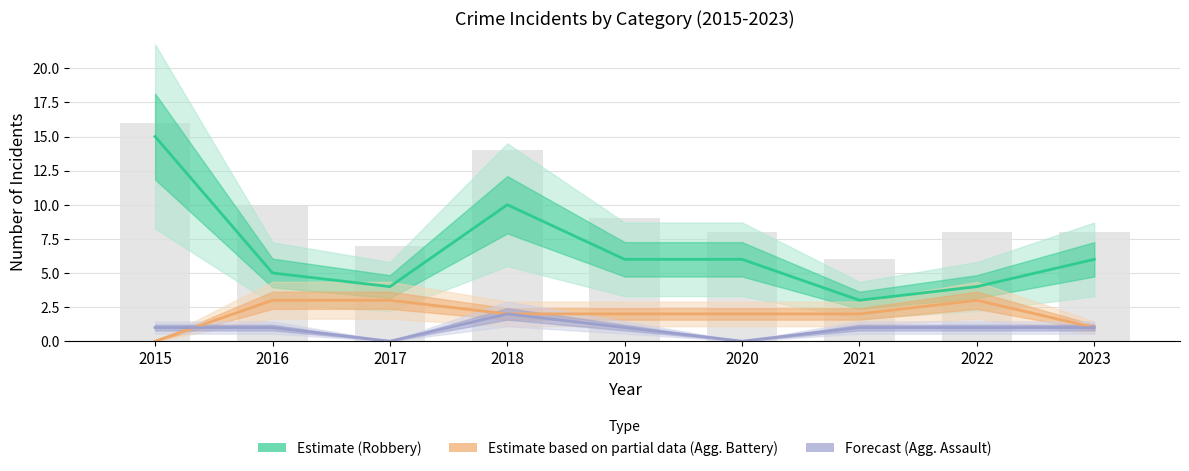

What is the sum of the Aggravated Assault (Forecast) values at 2018 and 2020?

2